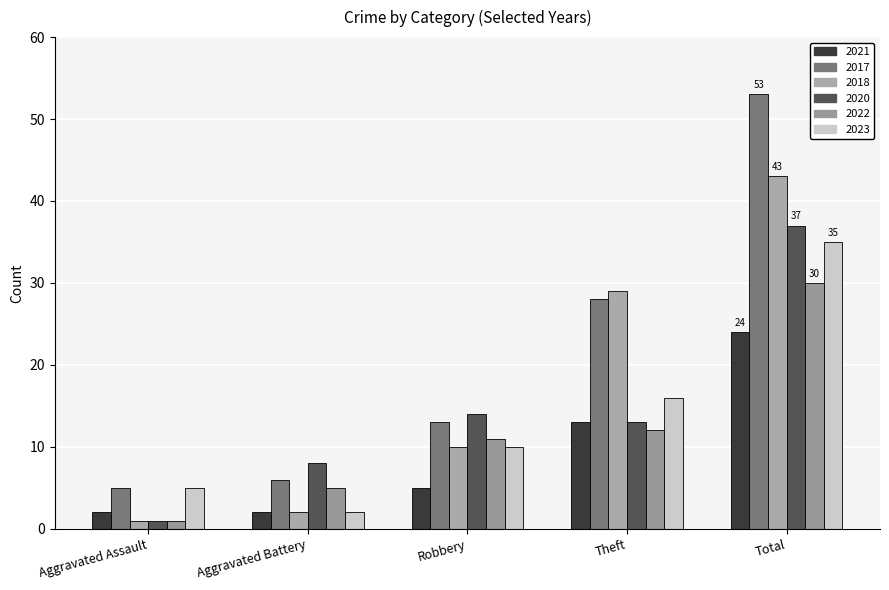

List the labels in order of 2020 value, largest first.

Total, Robbery, Theft, Aggravated Battery, Aggravated Assault